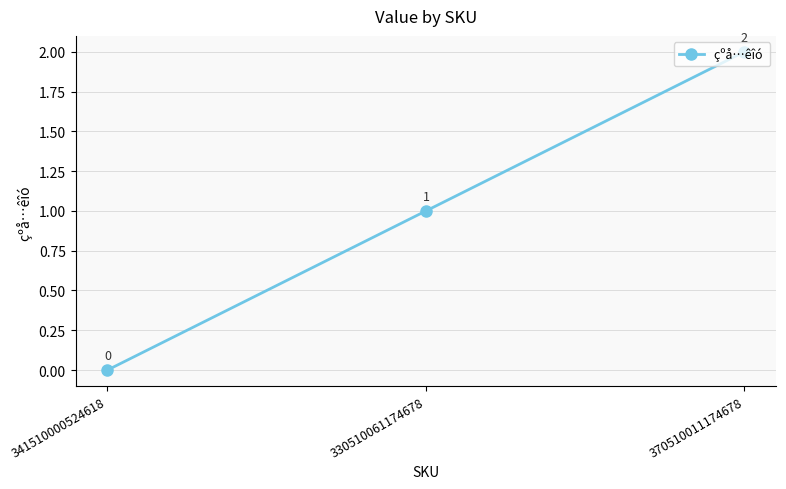

How many values are between 0 and 2?

3